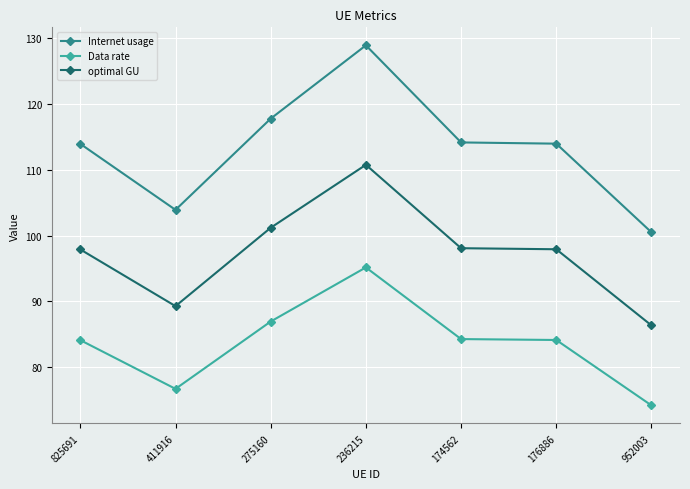

Which series has the widest spread of values?

Internet usage